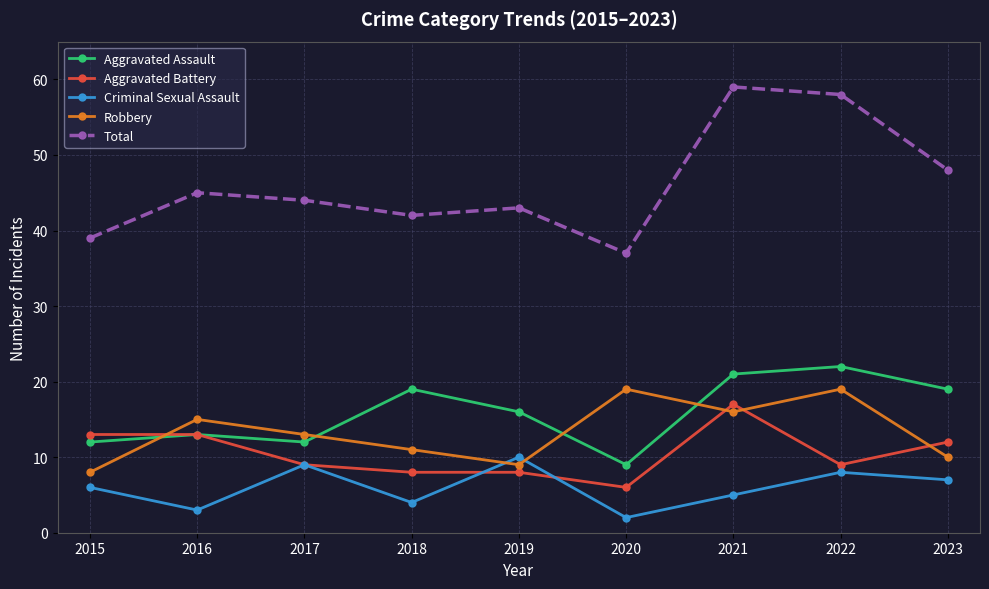

True or false: Robbery and Aggravated Battery intersect in this chart.

True